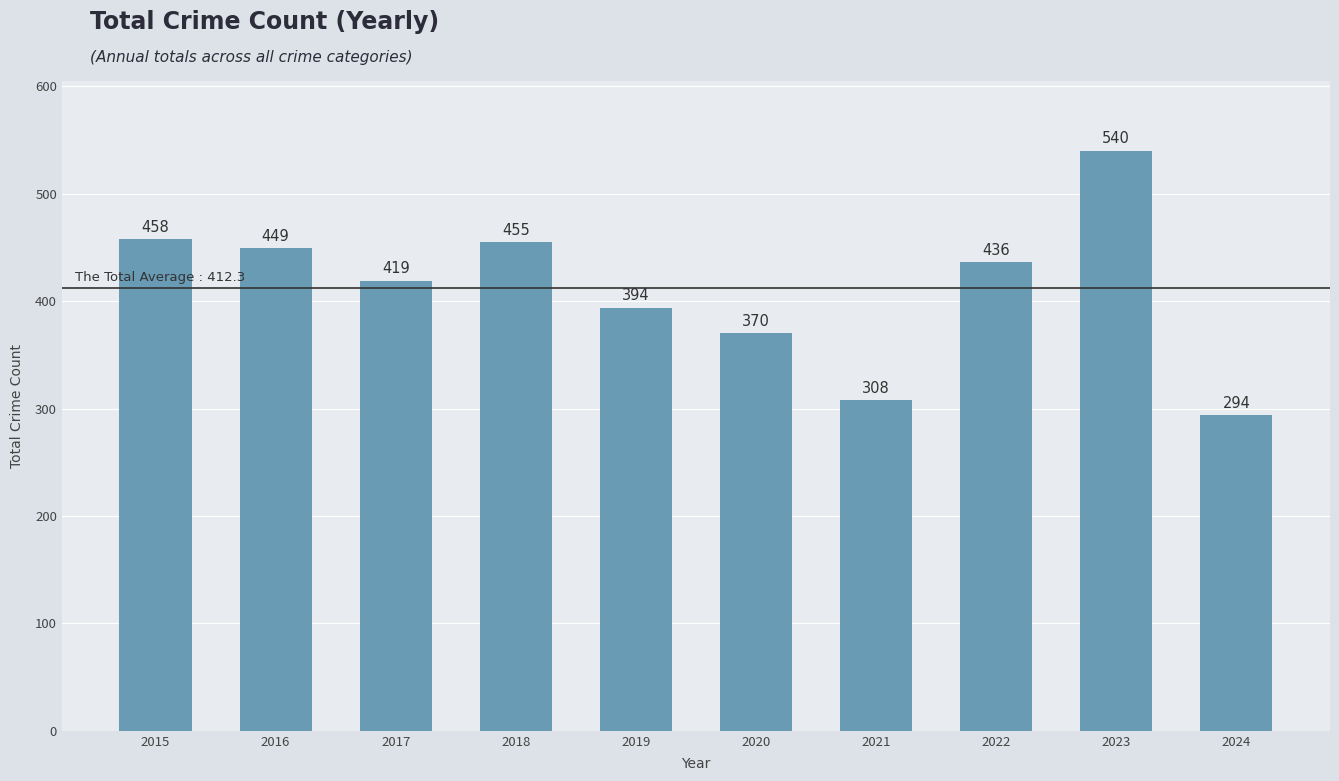

List the labels in order of value, smallest first.

2024, 2021, 2020, 2019, 2017, 2022, 2016, 2018, 2015, 2023